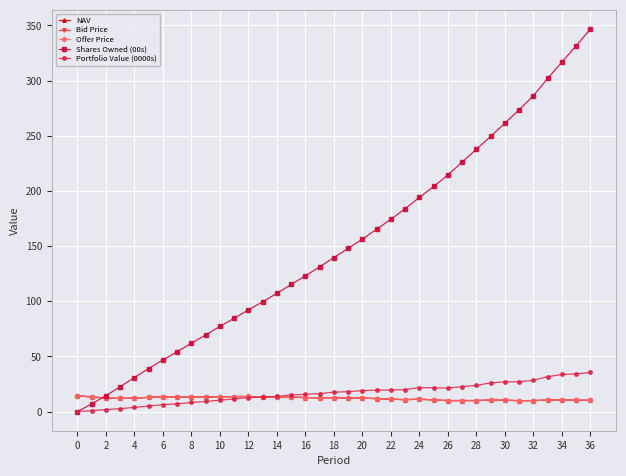

What is the value of the Shares Owned (00s) point at the 33rd from the left?

286.4